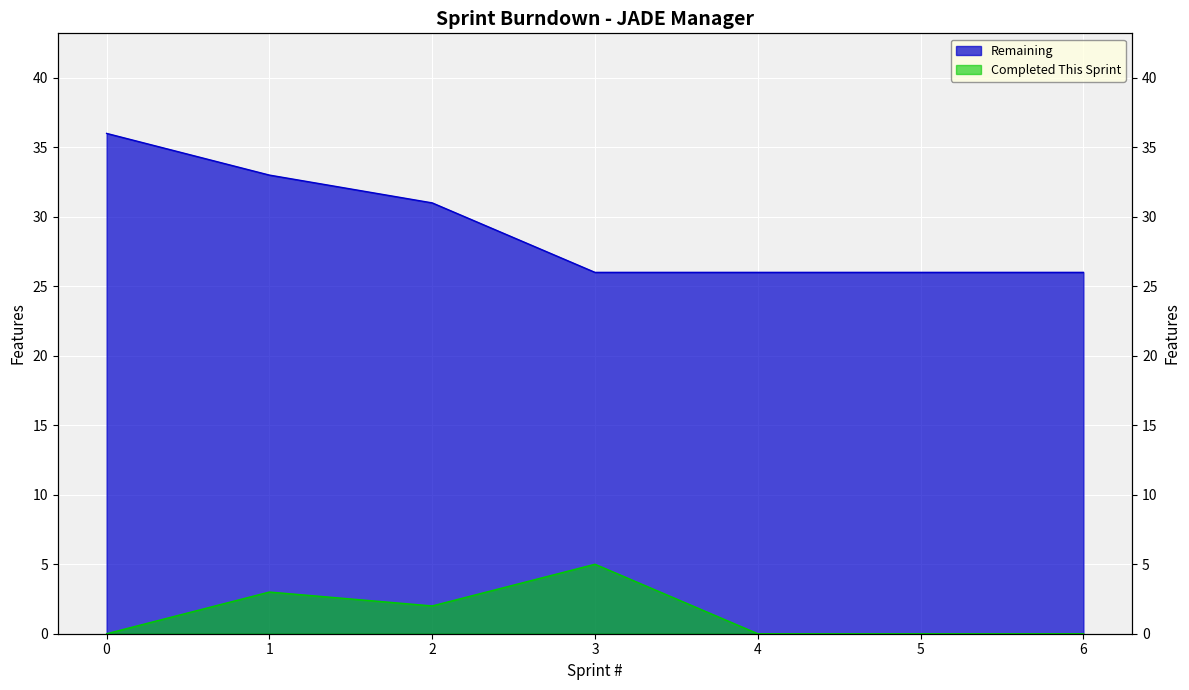

Rank the categories by Remaining value from highest to lowest.

0, 1, 2, 3, 4, 5, 6